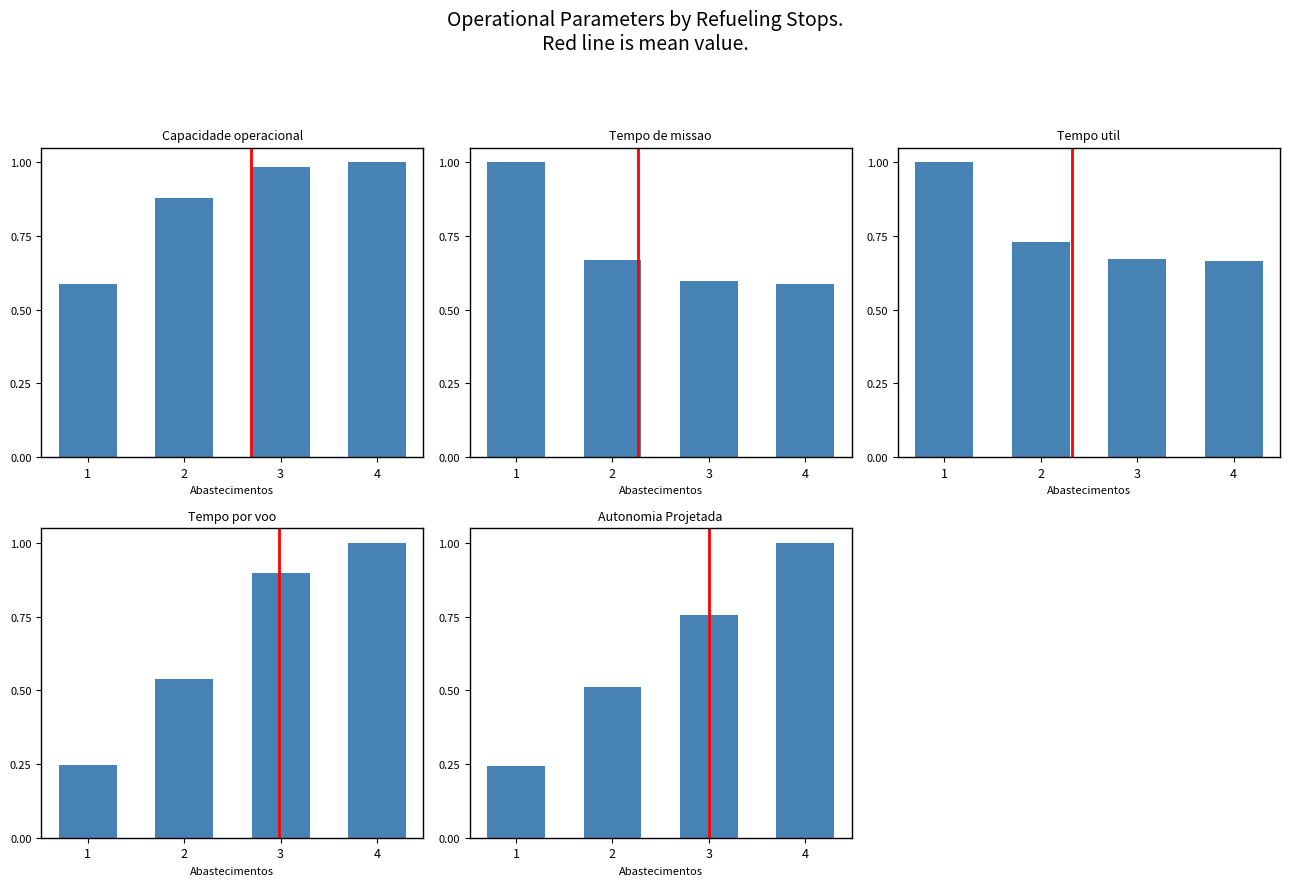

Reading left to right, transcribe all the data shown in this chart.

Capacidade operacional [ha/h]: 0.6	0.9	1.0	1.0
Tempo de missao [h]: 1.0	0.7	0.6	0.6
Tempo util [h]: 1.0	0.7	0.7	0.7
Tempo por voo [min]: 0.2	0.5	0.9	1.0
Autonomia Projetada [h]: 0.2	0.5	0.8	1.0